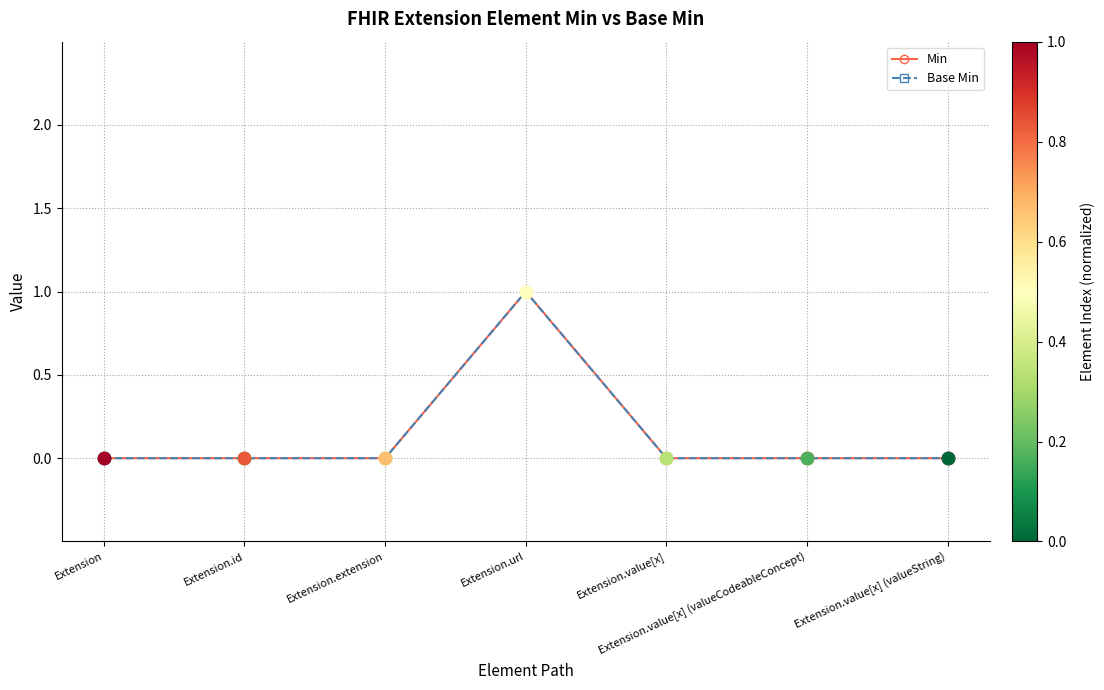

Is the value of Base Min at Extension.value[x] (valueString) greater than the value of Min at Extension.value[x] (valueString)?

No